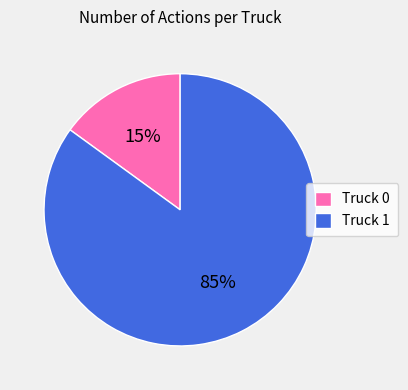

Which category has the smallest portion of the pie?

Truck 0